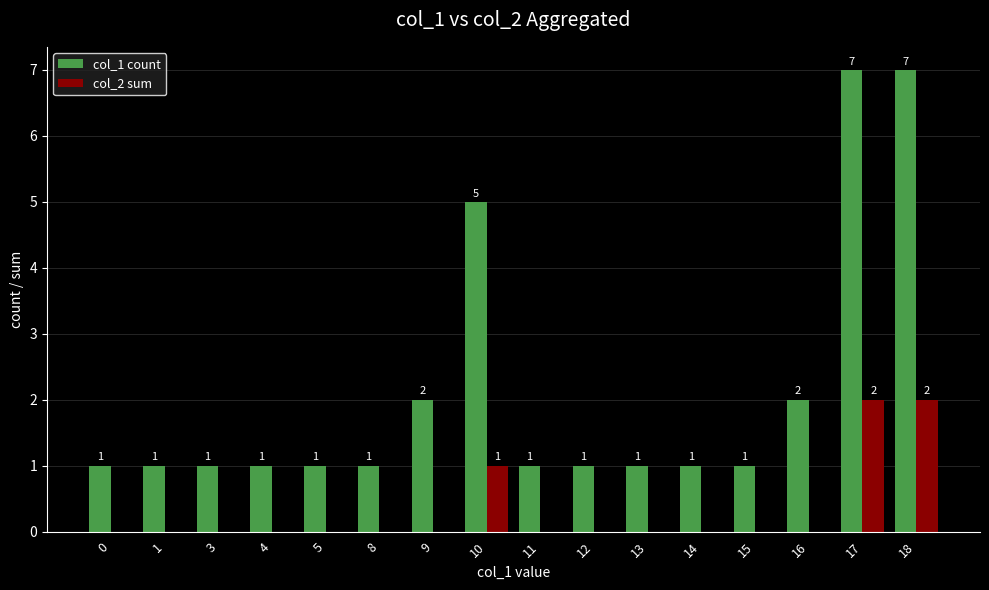

How many col_1 count values are between 1 and 2?

13